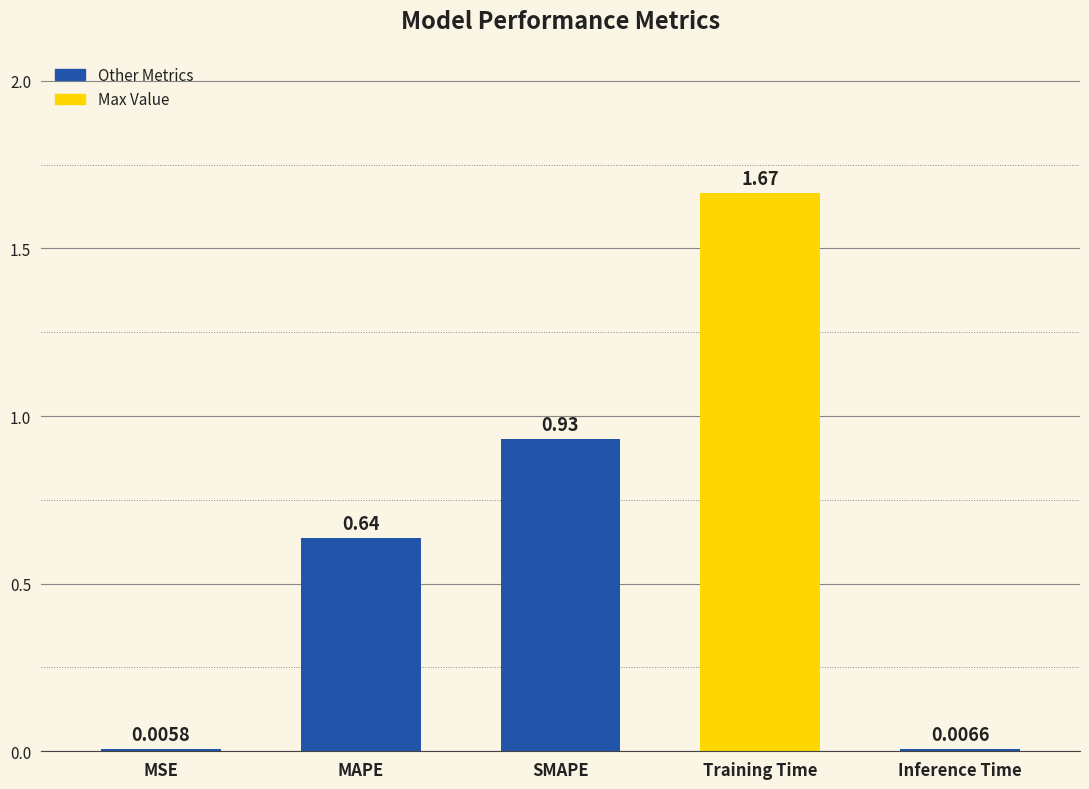

What is the change in value from SMAPE to Training Time?

+0.7